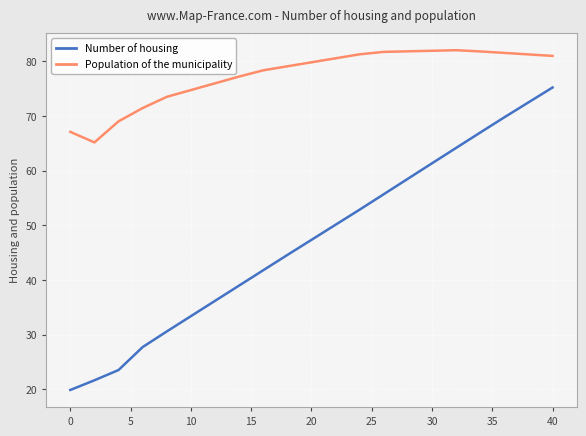

What is the minimum value shown in the chart?

19.9